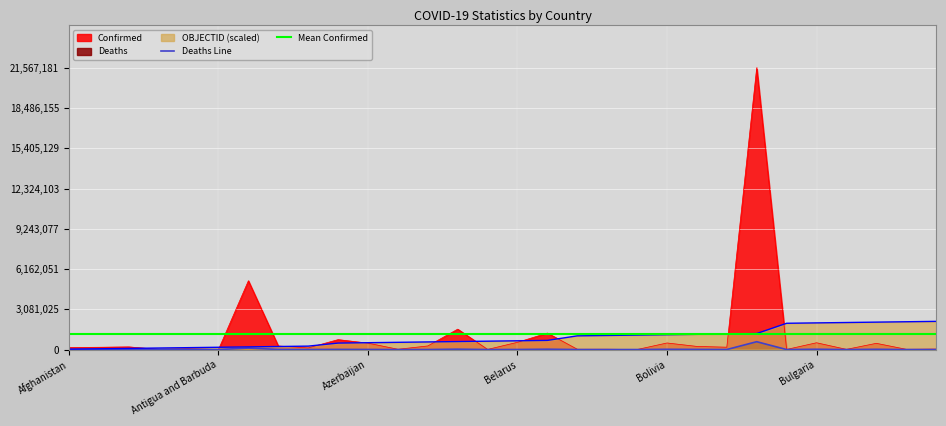

What is the highest value of the Confirmed series?

21567181.0